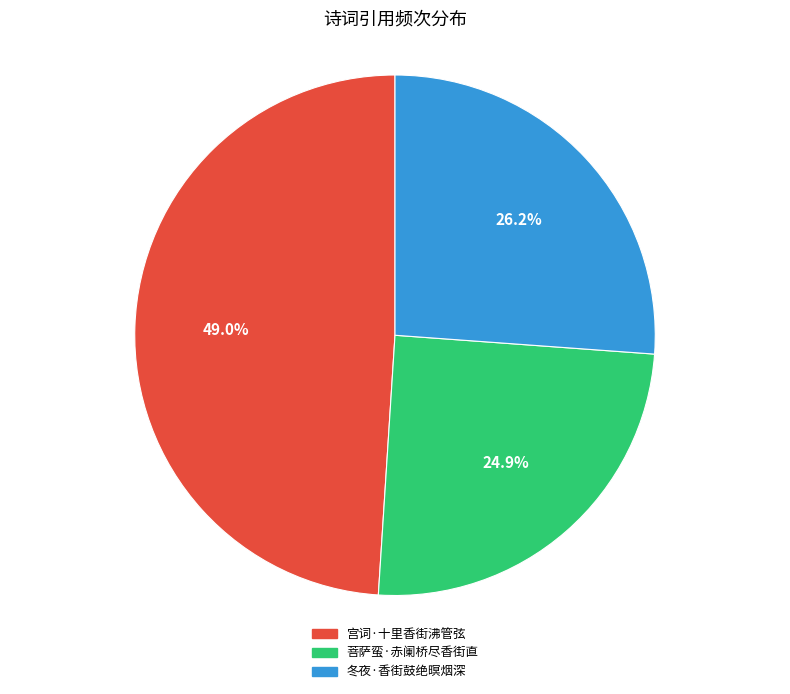

Does any single category account for the majority?

No